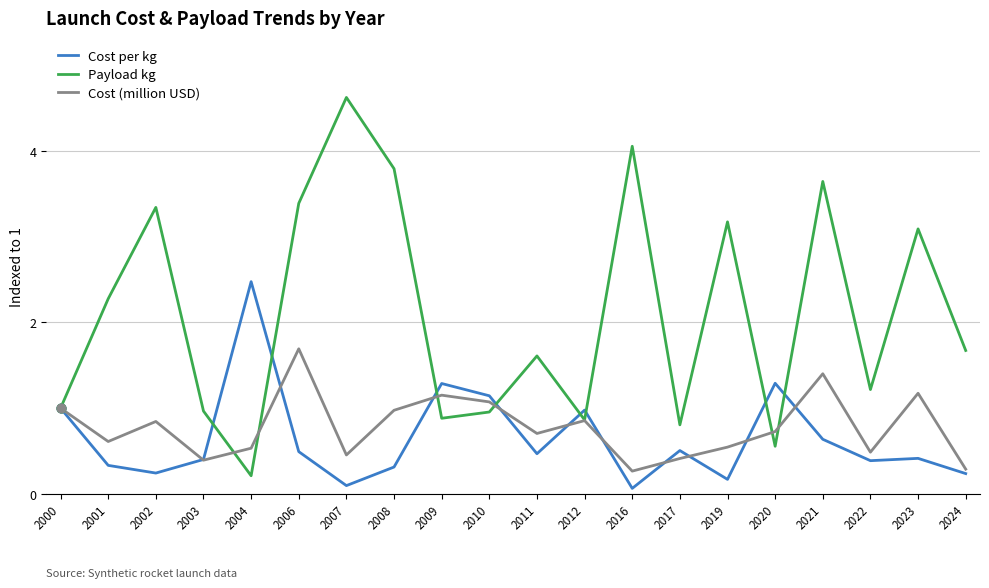

Between 2019 and 2023, which series saw the biggest shift?

Cost (million USD)